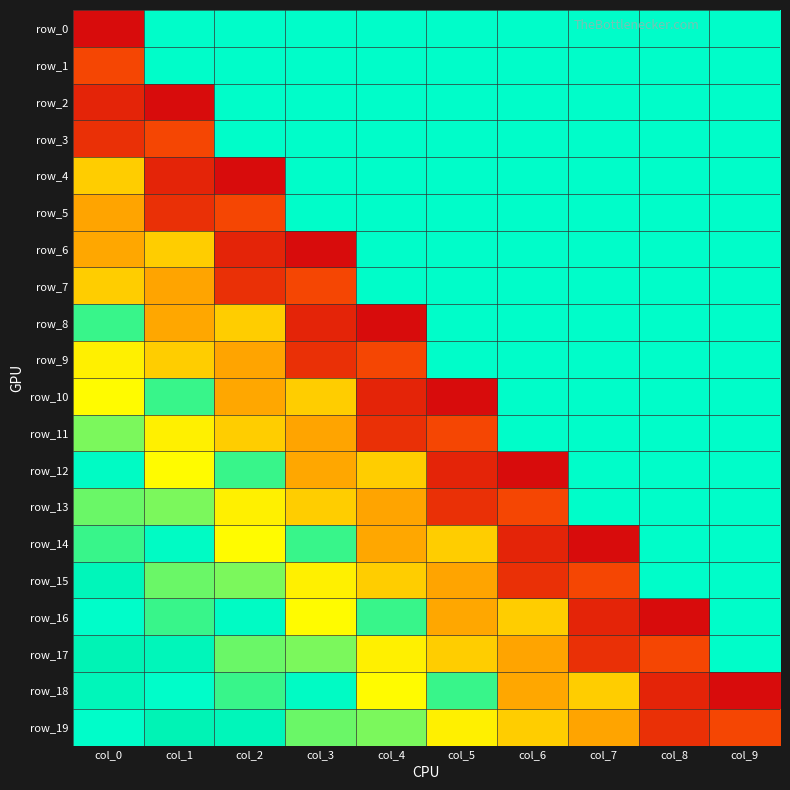

At which label does row_8 reach its minimum?

col_3